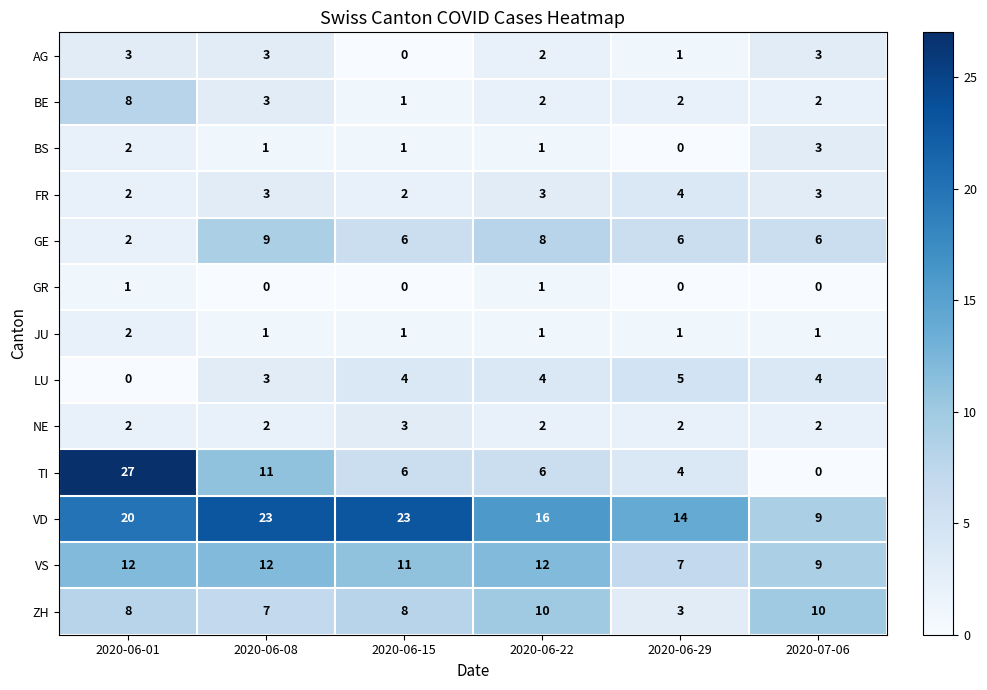

Which category has the lowest value in the BS series?

2020-06-29